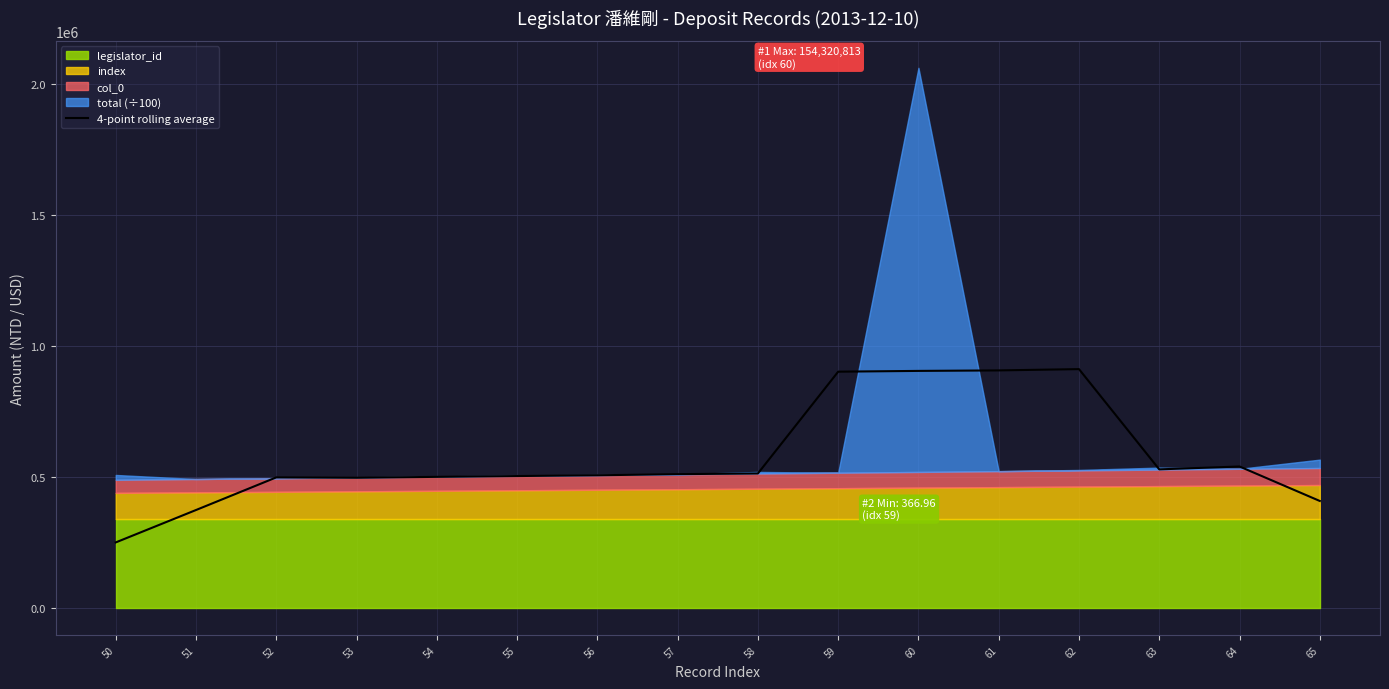

Between 61 and 53, which is larger?

61